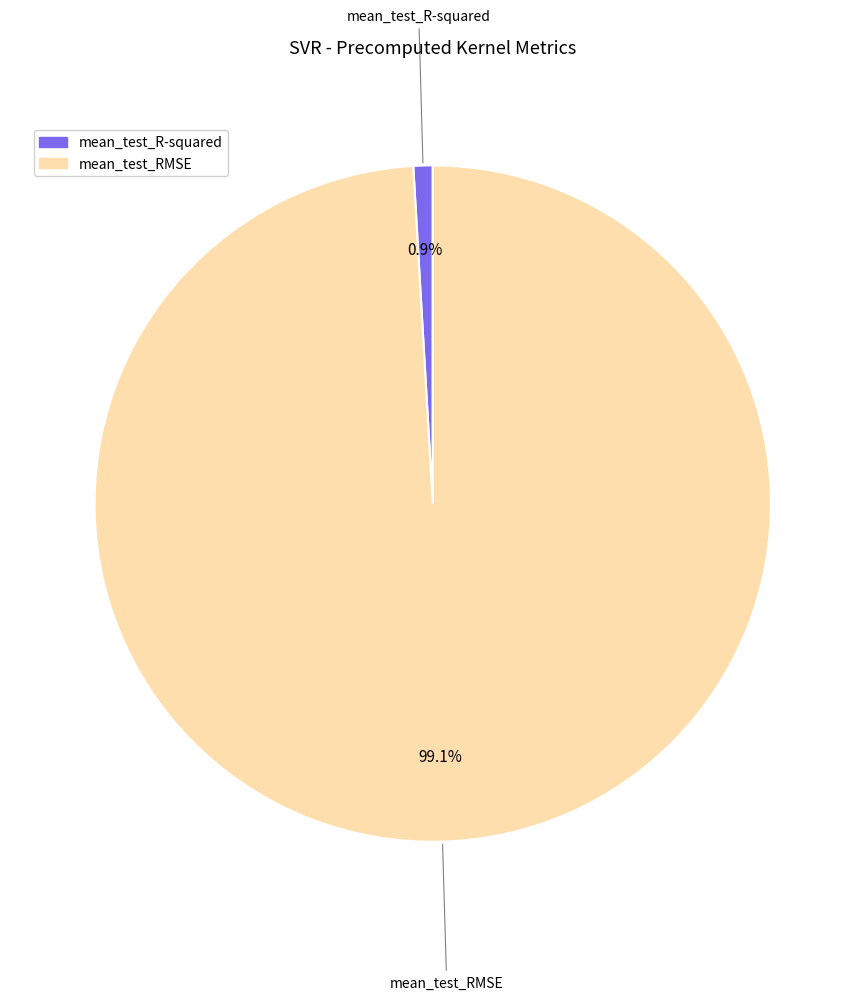

The mean_test_RMSE slice represents 84% of the pie. True or false?

False